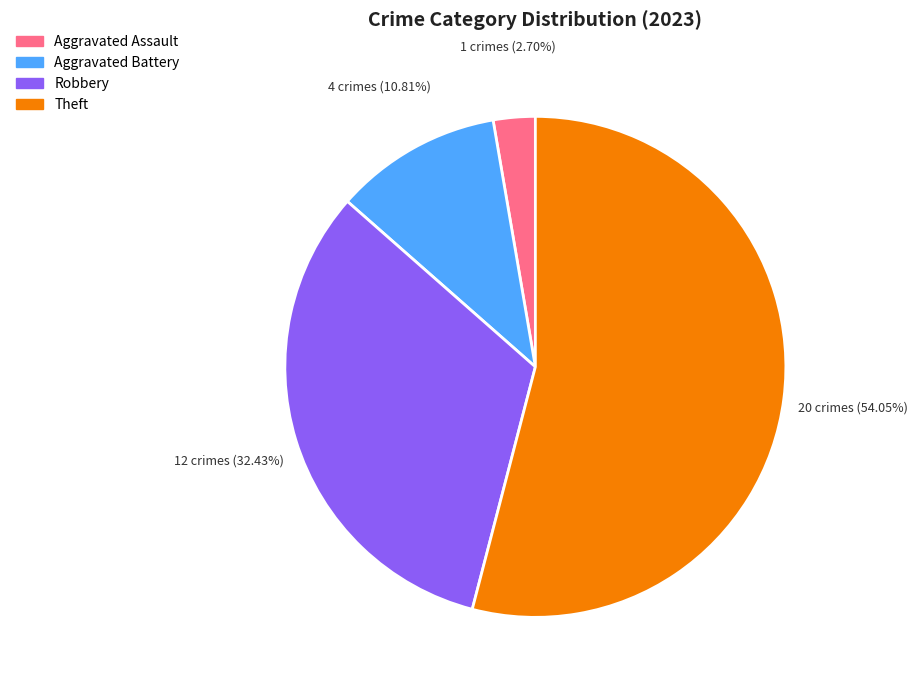

Is there a majority slice in this chart?

Yes